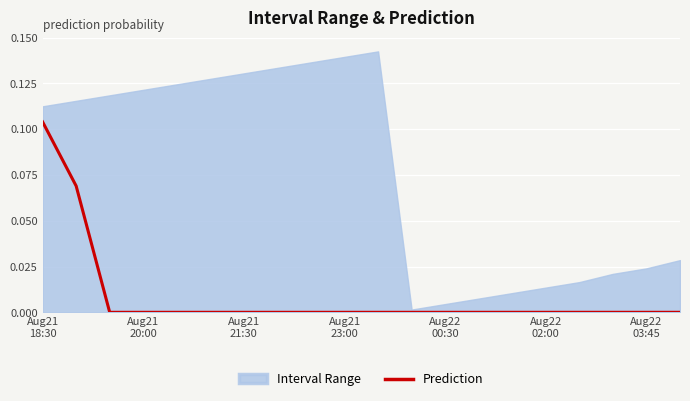

Which category has the lowest value across all series?

Aug21
21:30